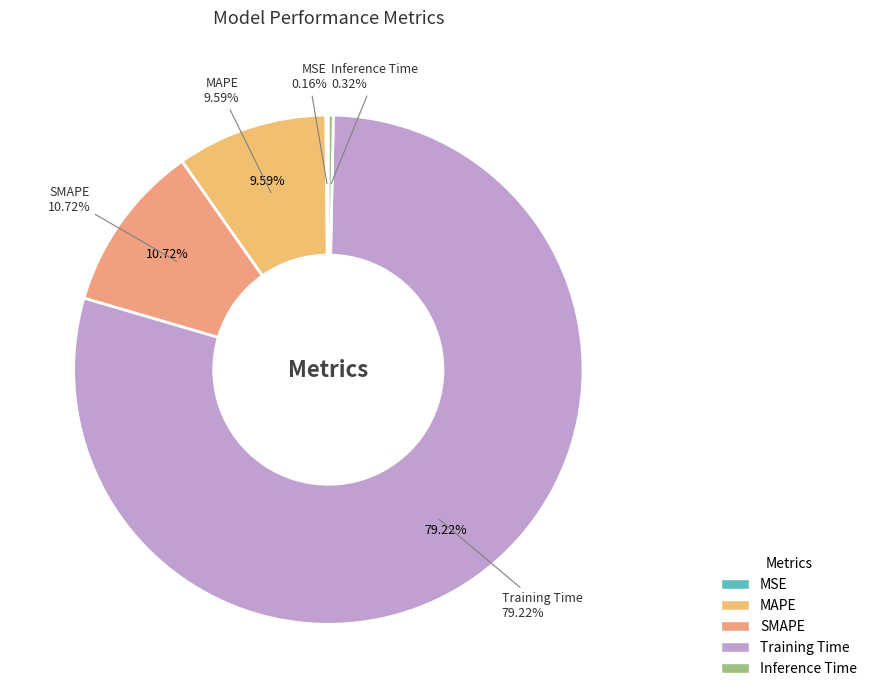

Is there a majority slice in this chart?

Yes